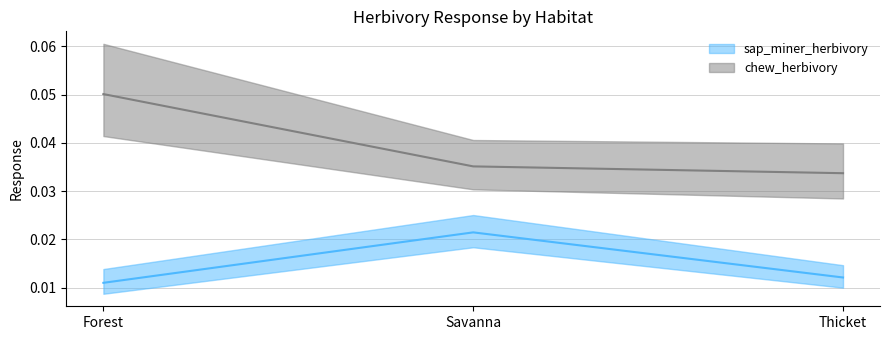

The sap_miner_upper series shows 0.0 at Thicket. True or false?

False